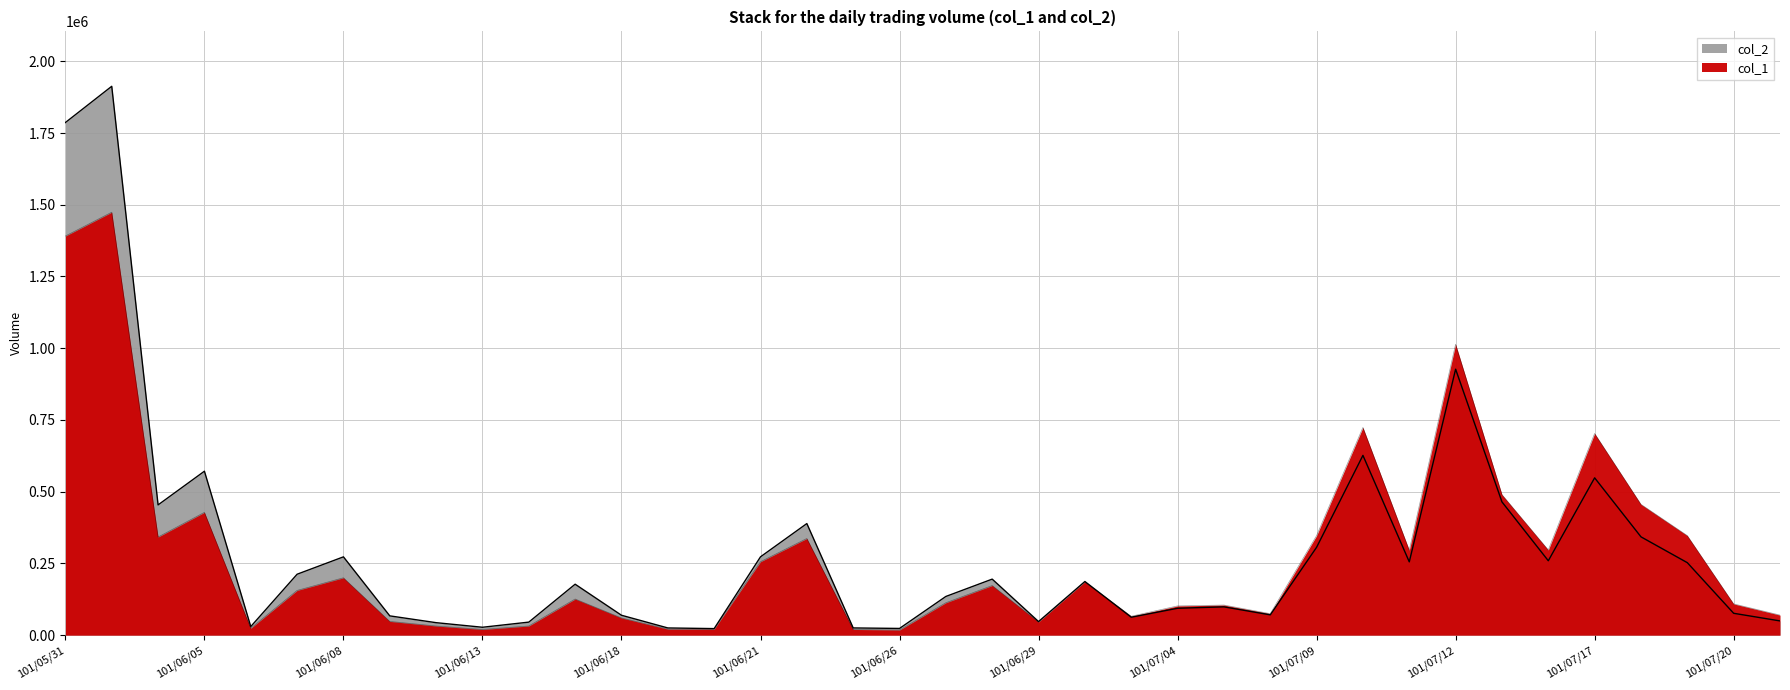

How many series are shown in this chart?

2